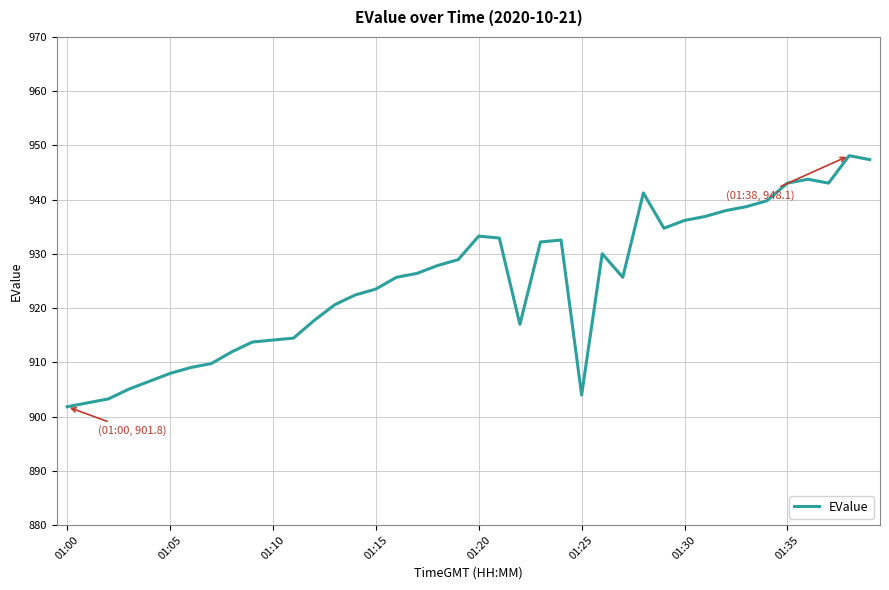

What is the greatest value displayed?

948.1